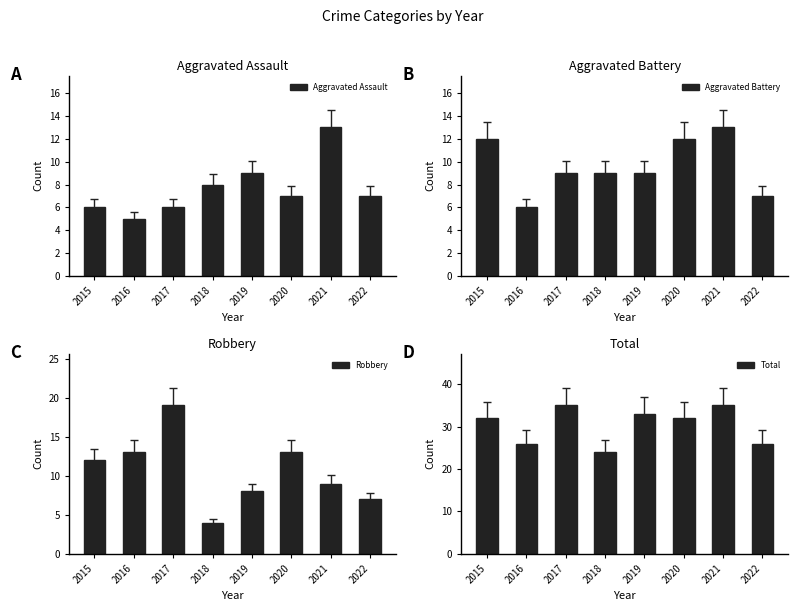

Reading right to left, list all the values displayed in this chart.

Aggravated Assault: 2022=7	2021=13	2020=7	2019=9	2018=8	2017=6	2016=5	2015=6
Aggravated Battery: 2022=7	2021=13	2020=12	2019=9	2018=9	2017=9	2016=6	2015=12
Robbery: 2022=7	2021=9	2020=13	2019=8	2018=4	2017=19	2016=13	2015=12
Total: 2022=26	2021=35	2020=32	2019=33	2018=24	2017=35	2016=26	2015=32